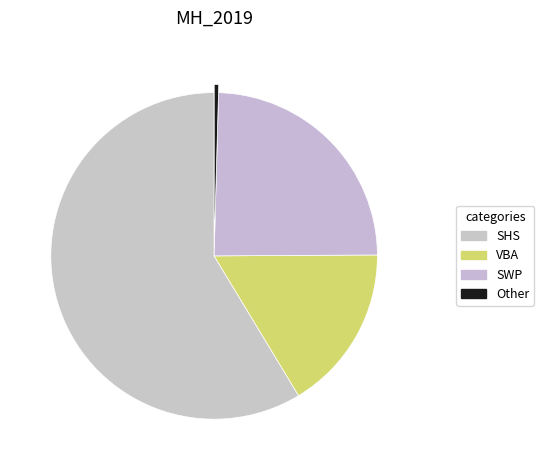

How many slices are in this pie chart?

4